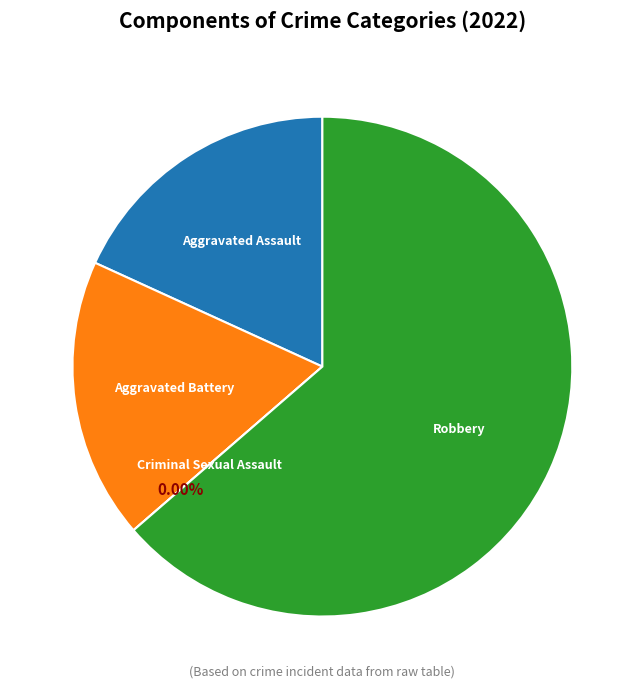

To the nearest percent, what is the average slice percentage?

25%